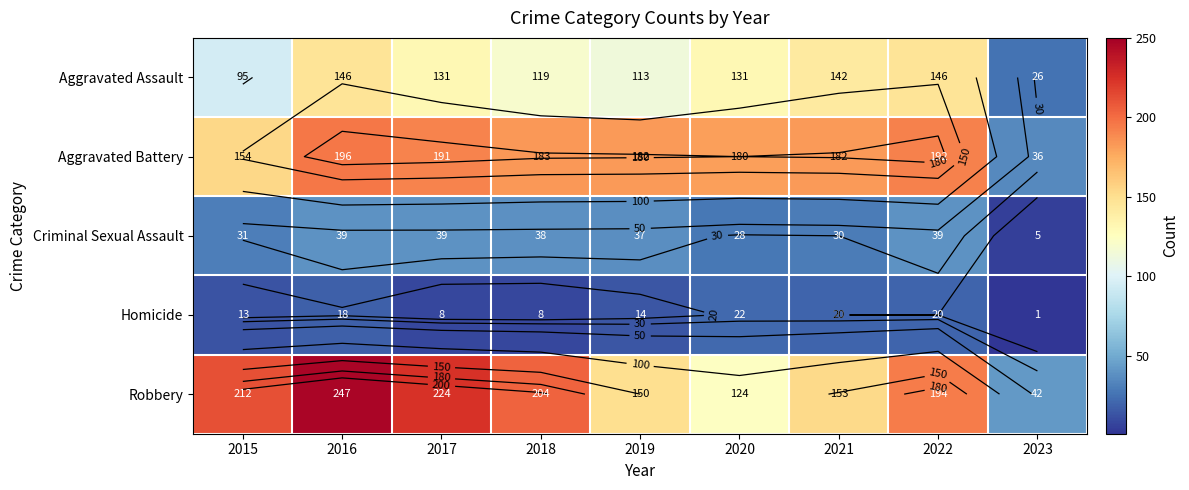

True or false: Robbery has a value of 358 at 2016.

False